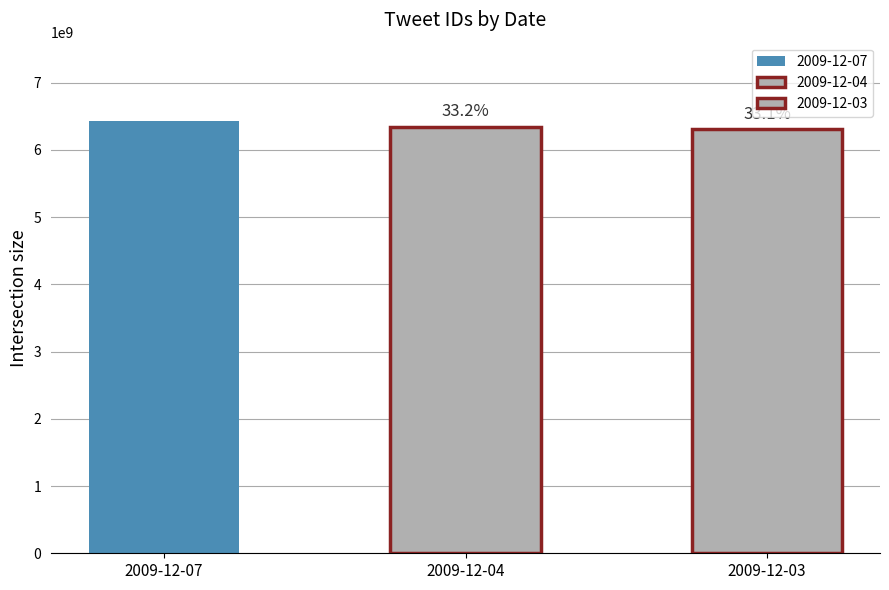

What value does the data have at 2009-12-07, to the nearest 10?

6436865390